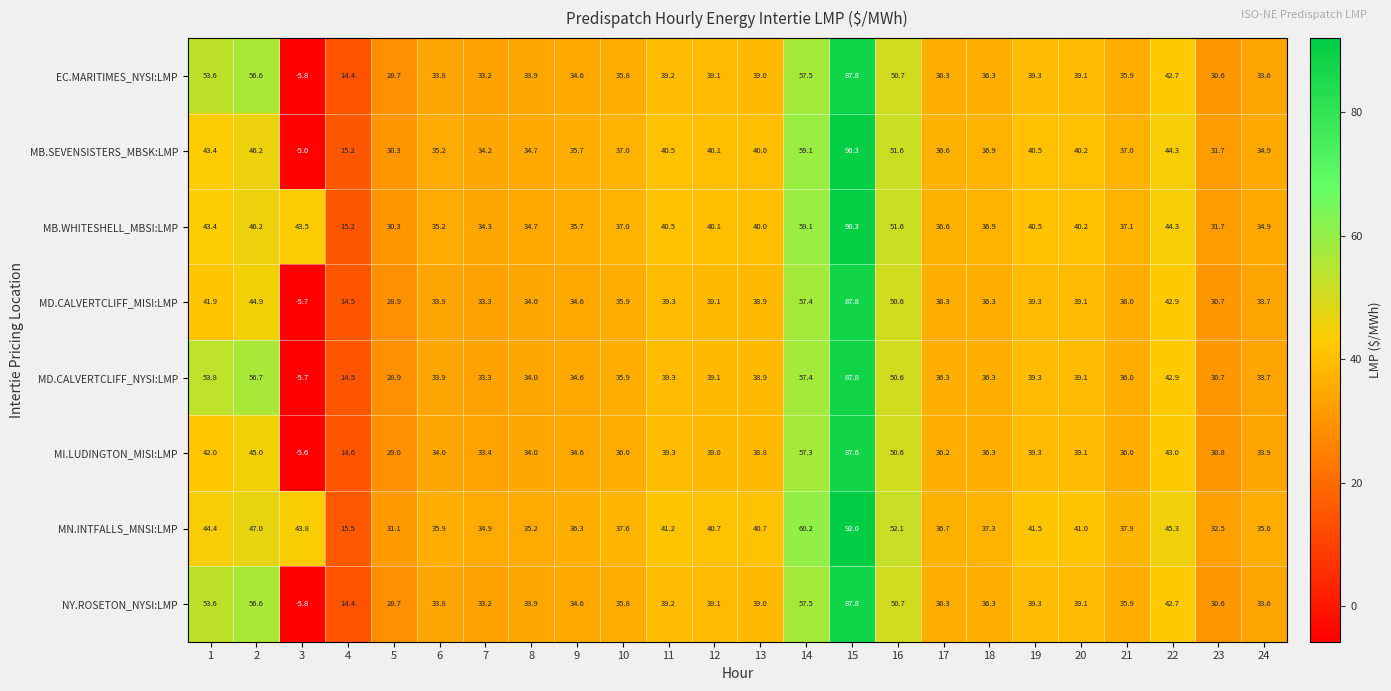

What value does the NY.ROSETON_NYSI:LMP series have at 18?

36.3